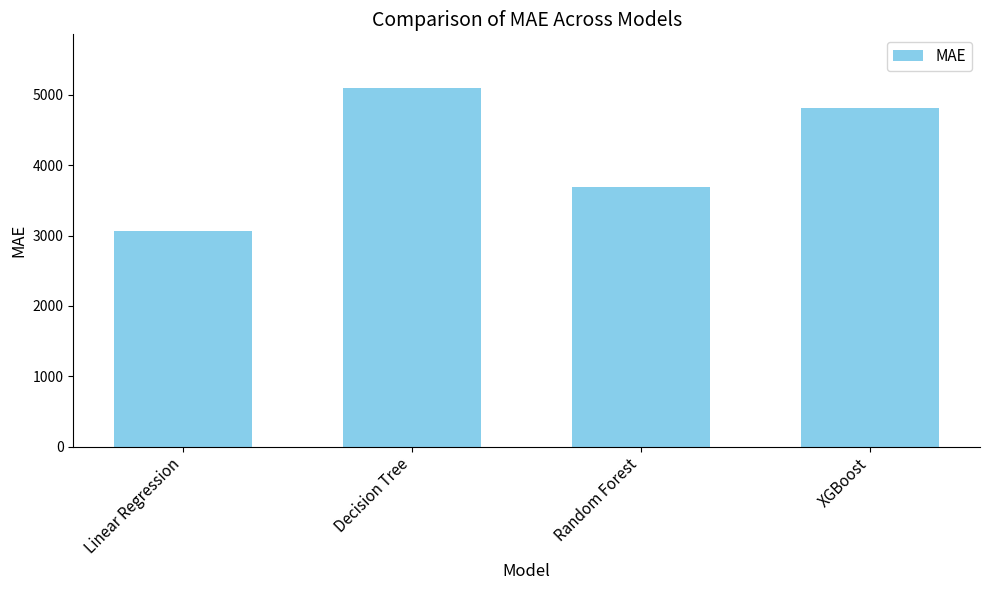

At which label is the value closest to 4079?

Random Forest